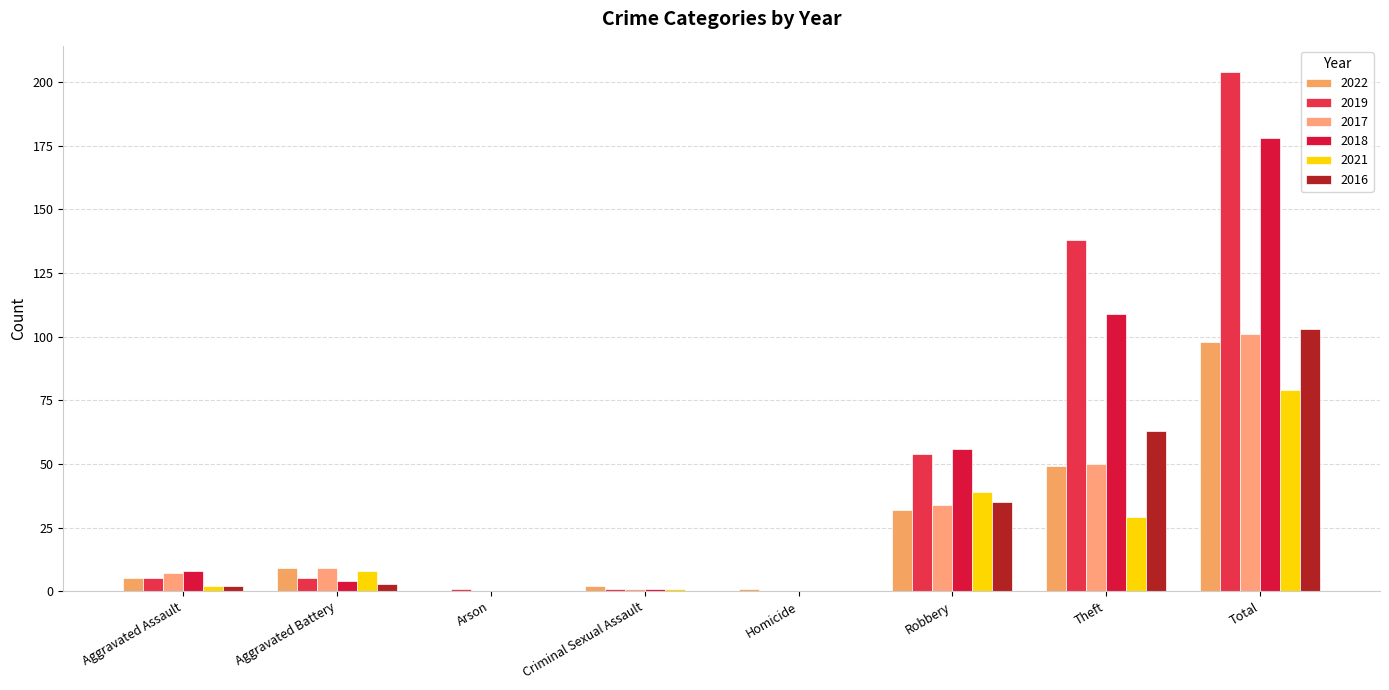

What is the label of the 8th bar from the left?

Total